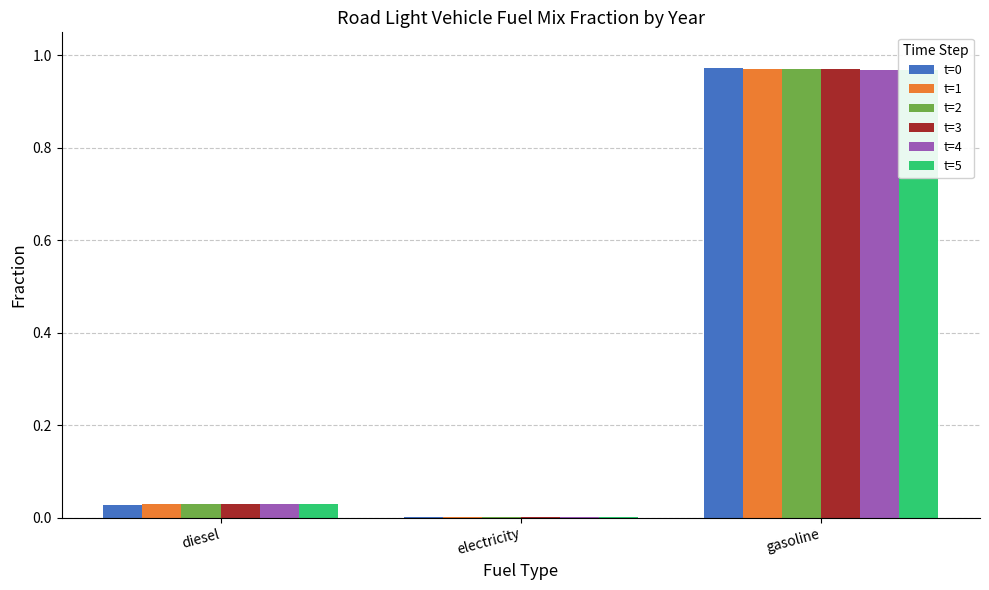

What is the highest value of the t=0 series?

1.0